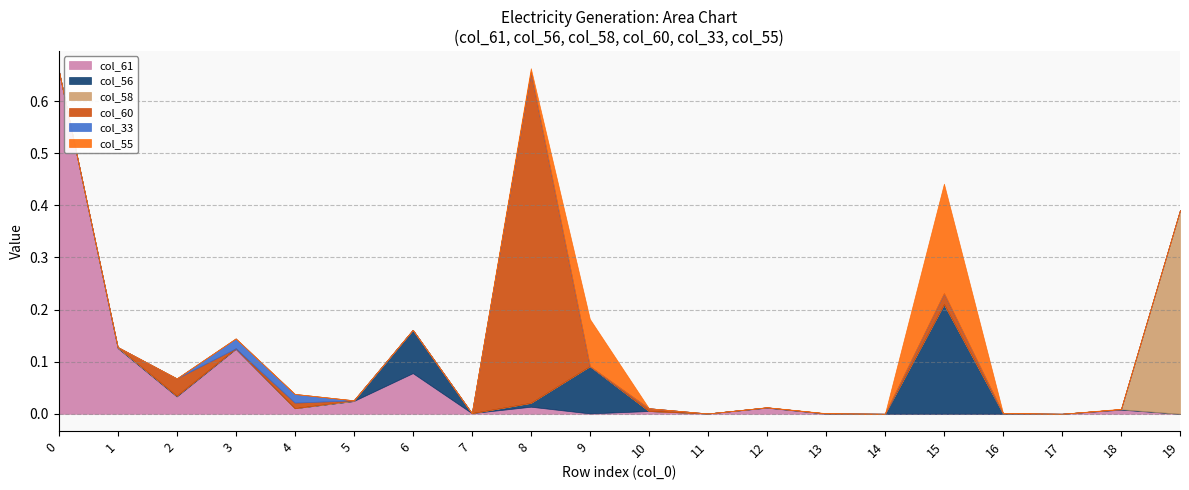

Between 13 and 14, which is larger?

13